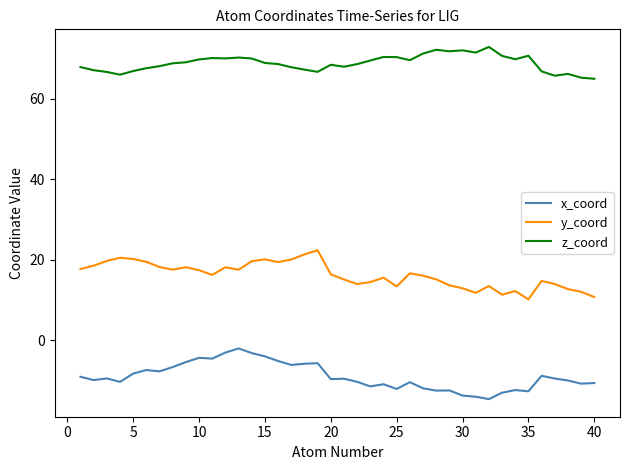

Does the chart have visible grid lines?

No